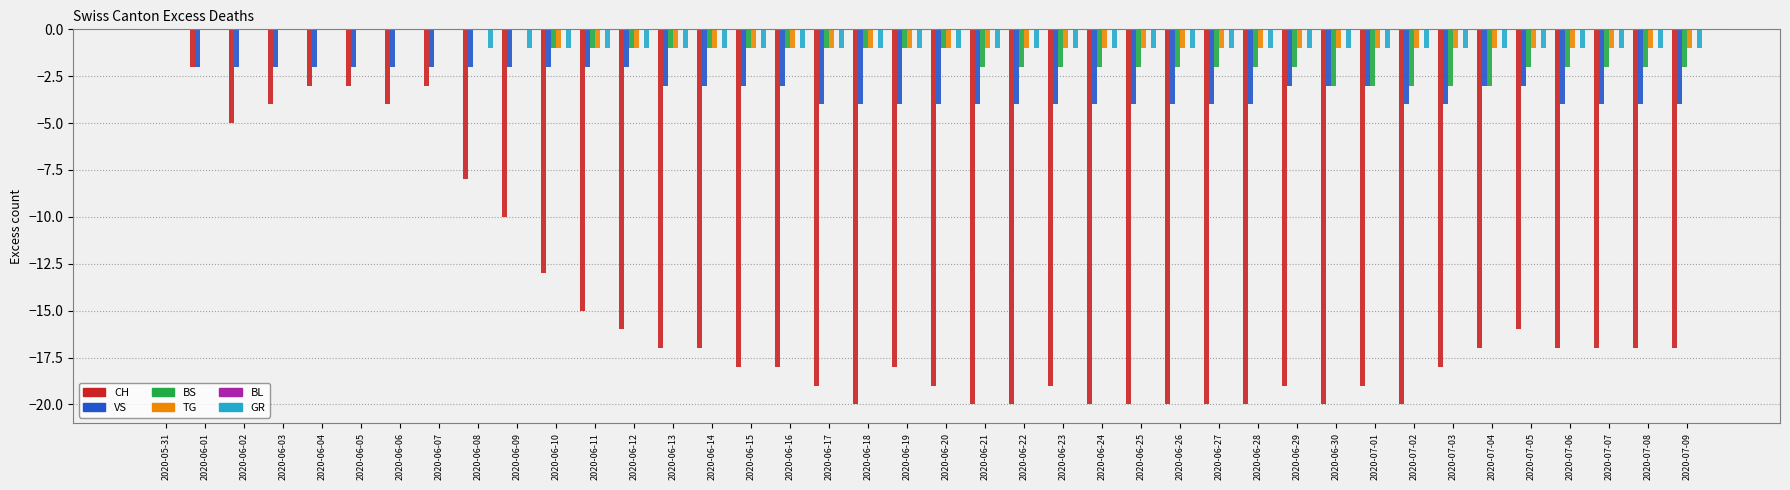

At which category is the sum across all series the highest?

2020-05-31